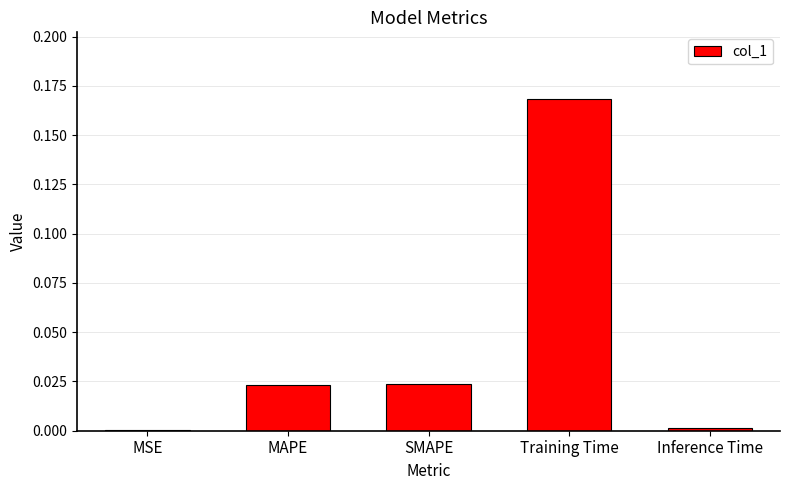

Which has a higher value, MAPE or Training Time?

Training Time